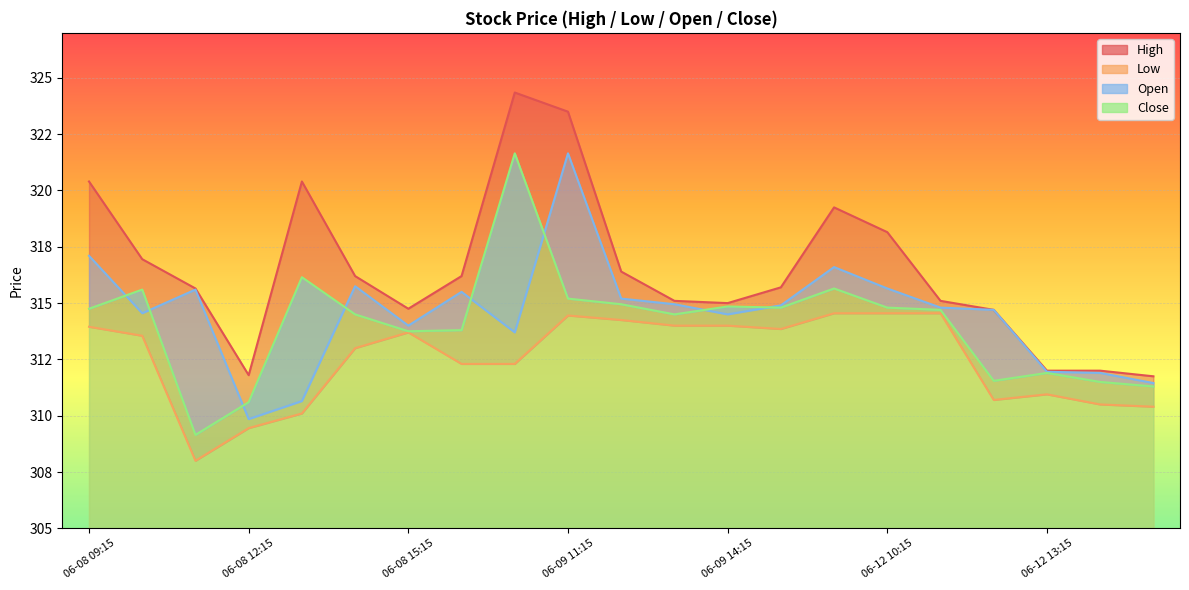

How many lines are shown in the chart?

4